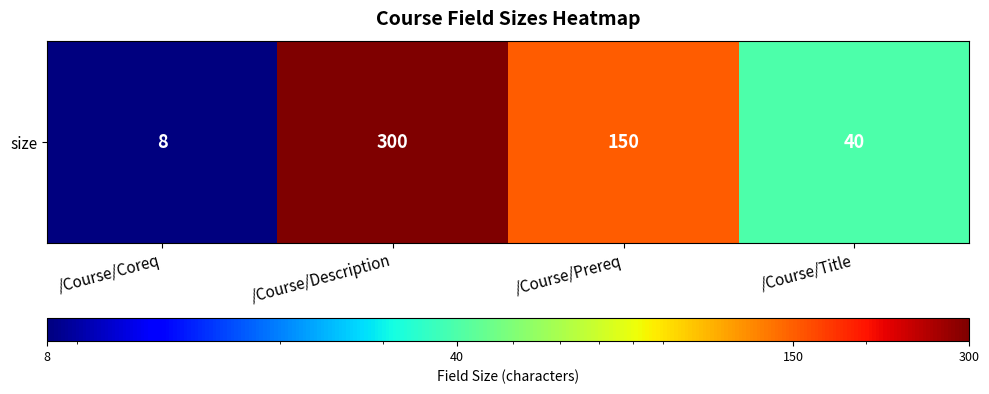

What is the average value?

124